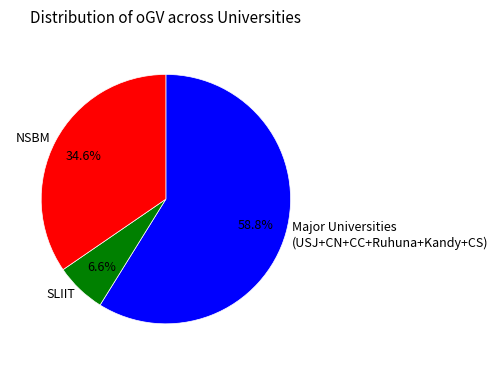

What is the majority slice?

Major Universities (USJ+CN+CC+Ruhuna+Kandy+CS)